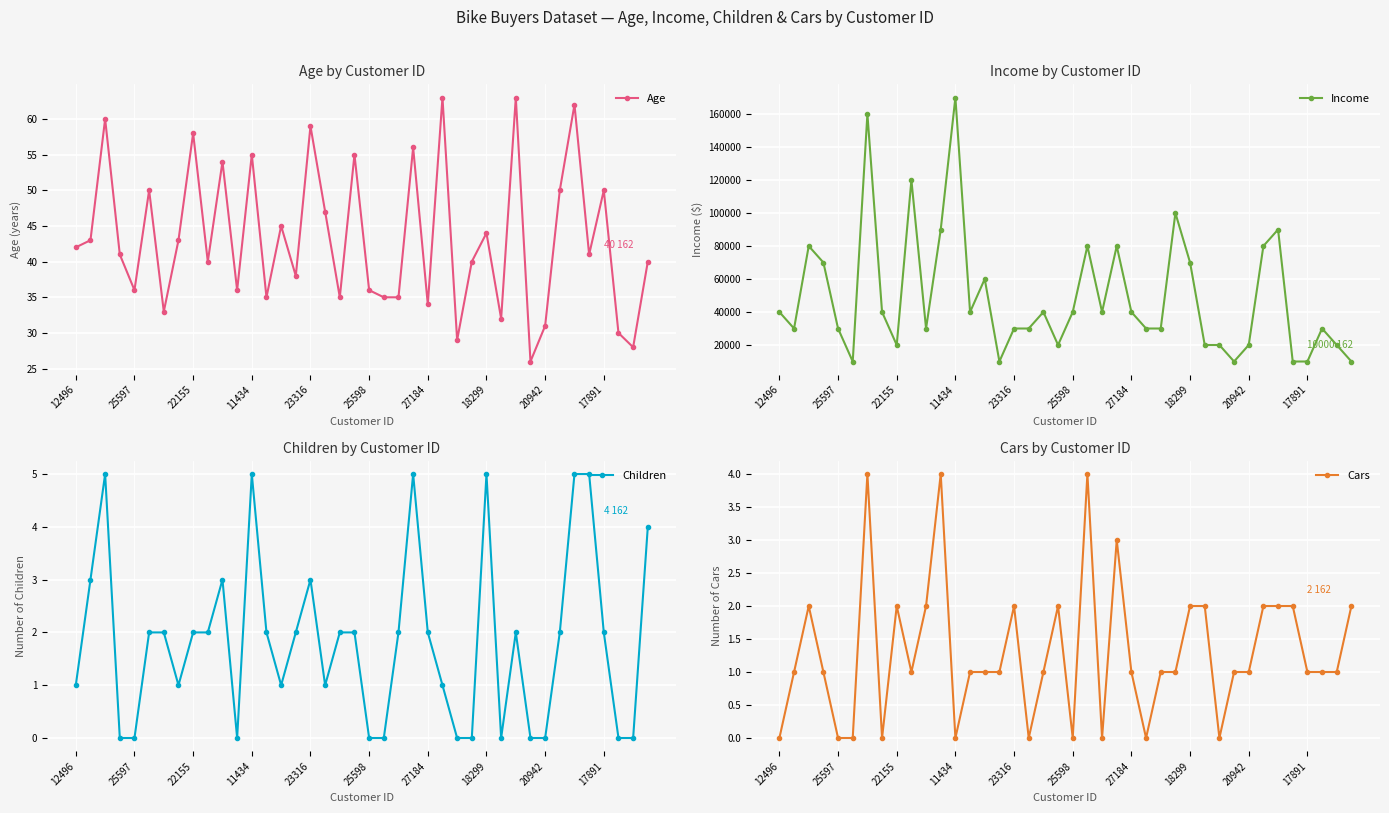

What is the sum of the Cars values at 25597 and 27184?

1